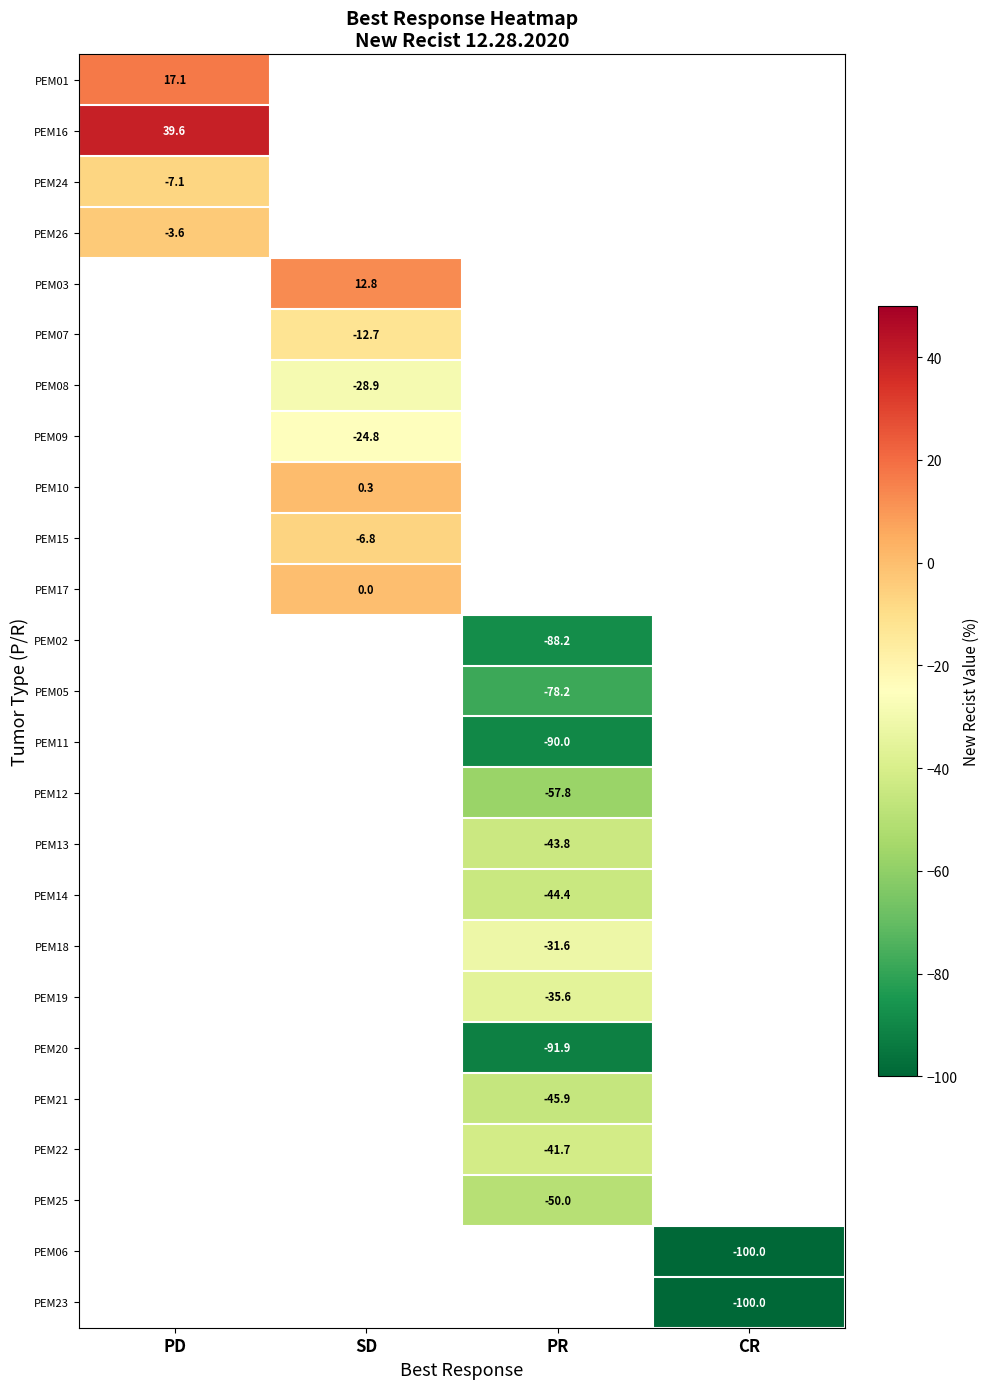

What value does the PEM21 series have at PR?

-45.9